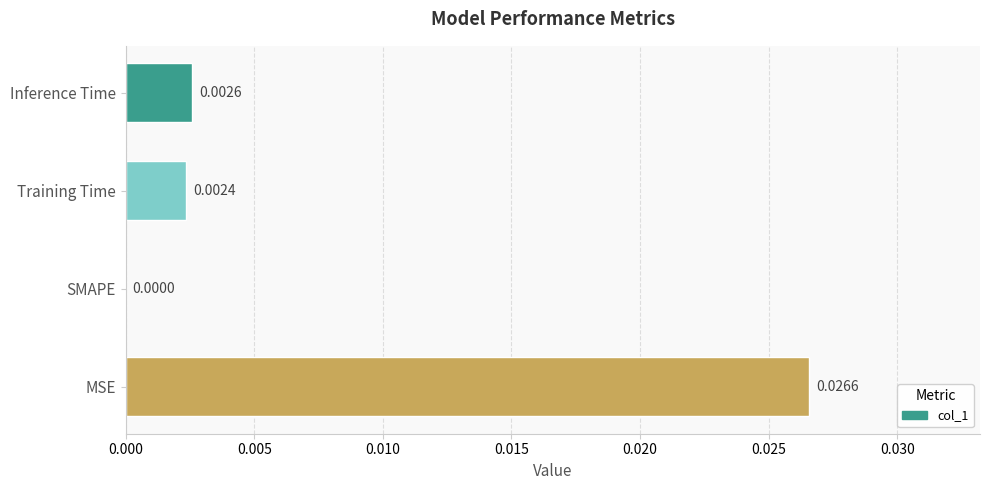

Which category has the highest value across all series?

MSE